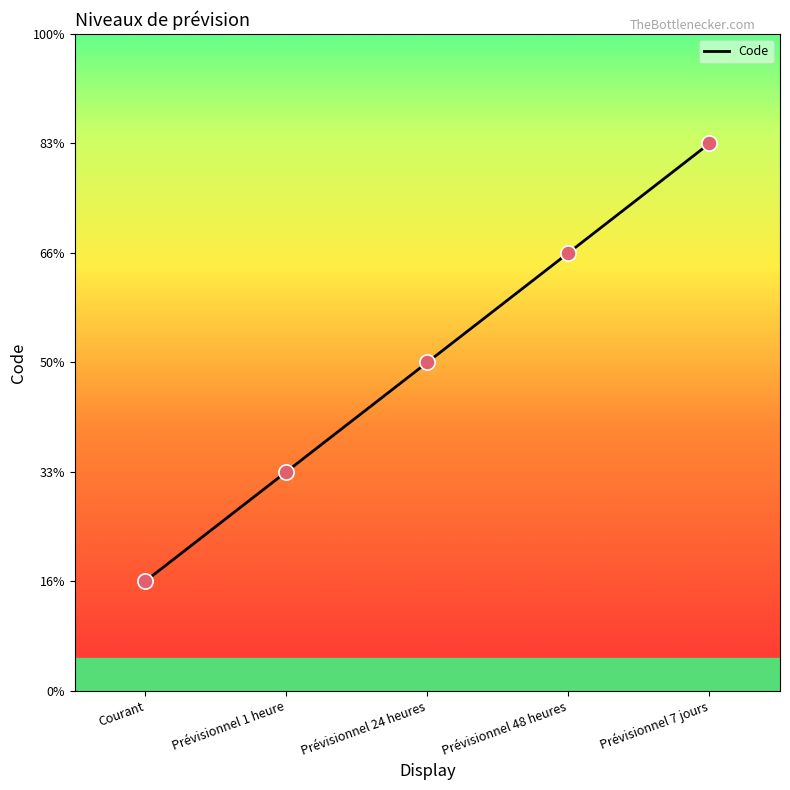

What is the ratio of the value at Prévisionnel 48 heures to the value at Prévisionnel 24 heures?

1.3